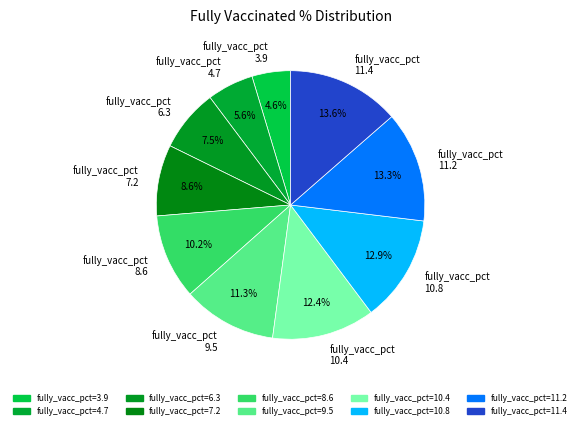

Is the sum of fully_vacc_pct 11.2 and fully_vacc_pct 11.4 greater than half?

No